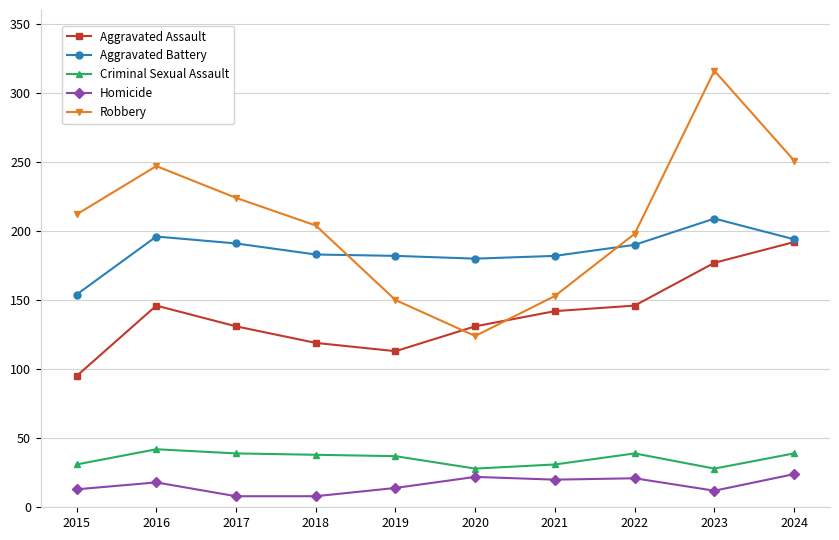

How many lines are shown in the chart?

5